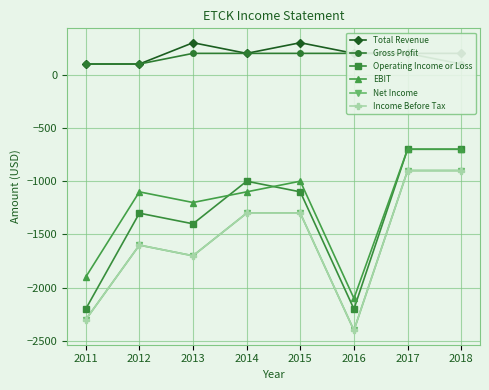

Count the number of categories in the chart.

8